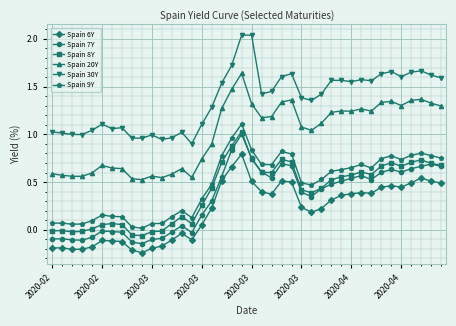

At how many categories does at least one series exceed 0?

40